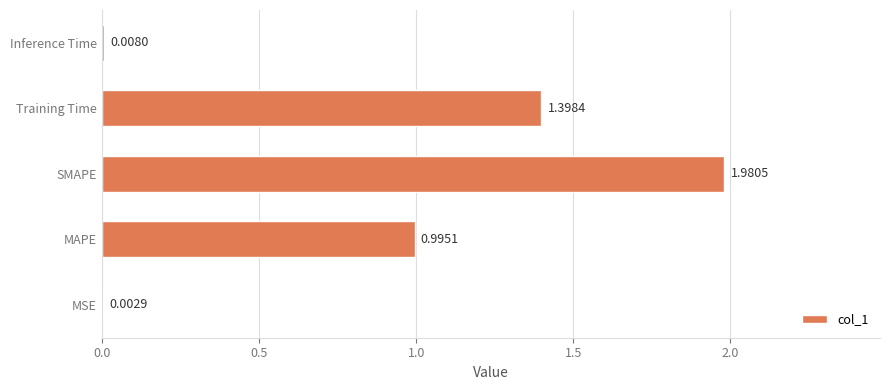

At which category does the chart reach its peak across all series?

SMAPE